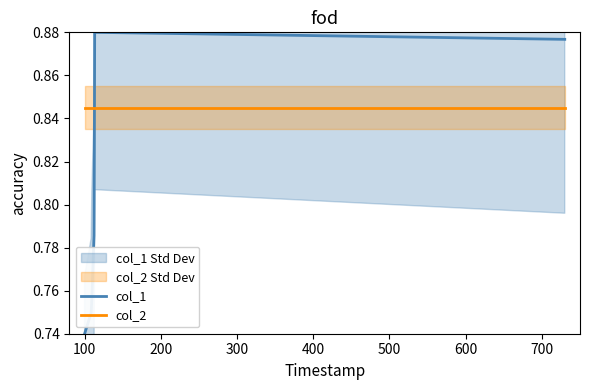

What is the value of the col_1 point at the 5th from the left?

0.8